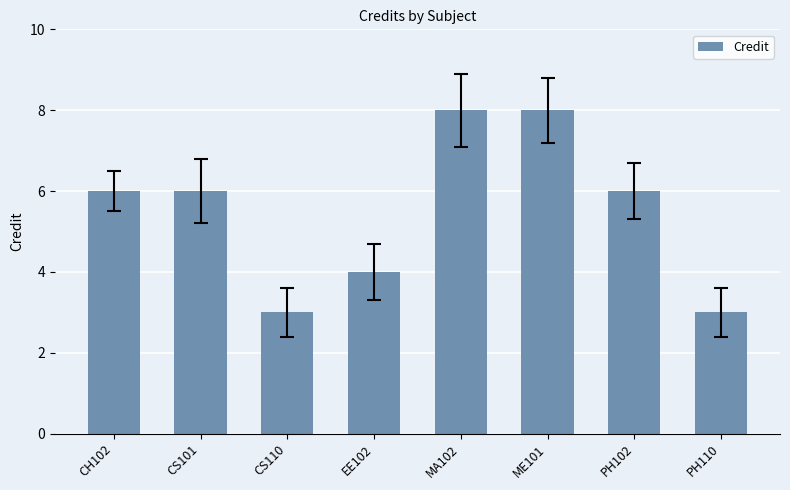

Reading left to right, extract all data points from this chart.

6	6	3	4	8	8	6	3